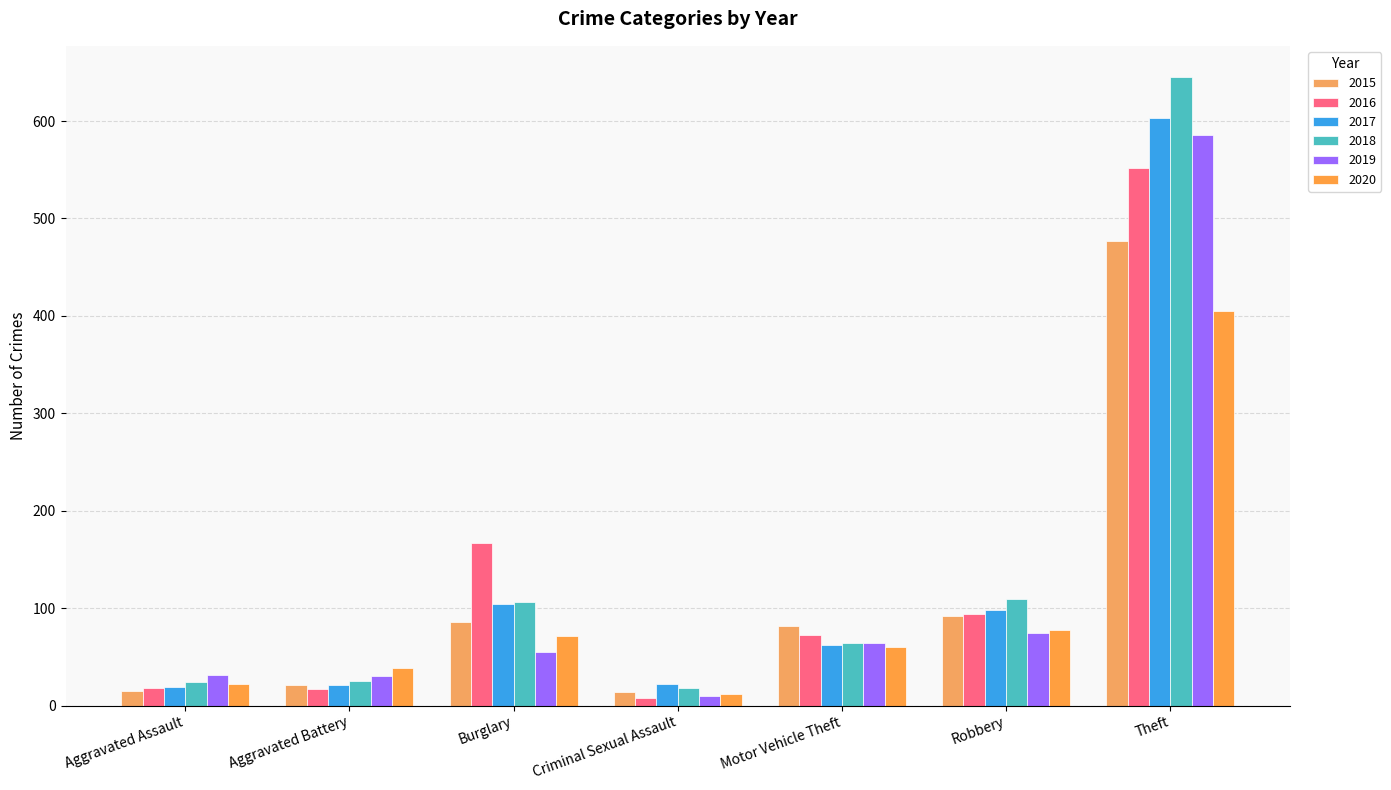

Which series has the largest total across all categories?

2018